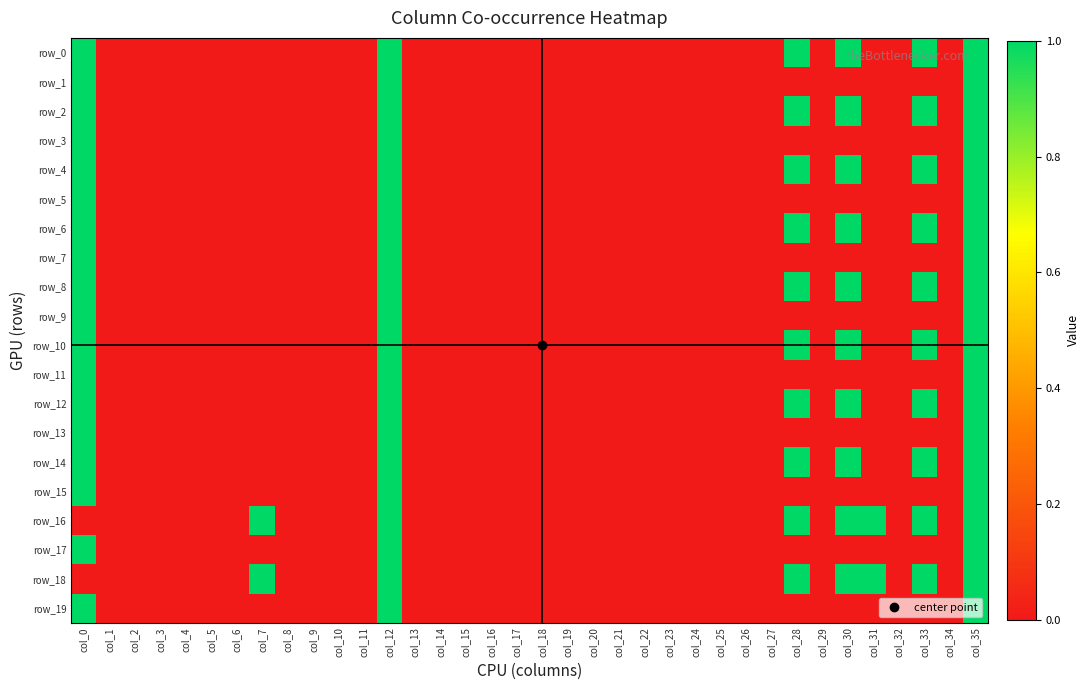

True or false: row_19 has a value of 0 at col_18.

True